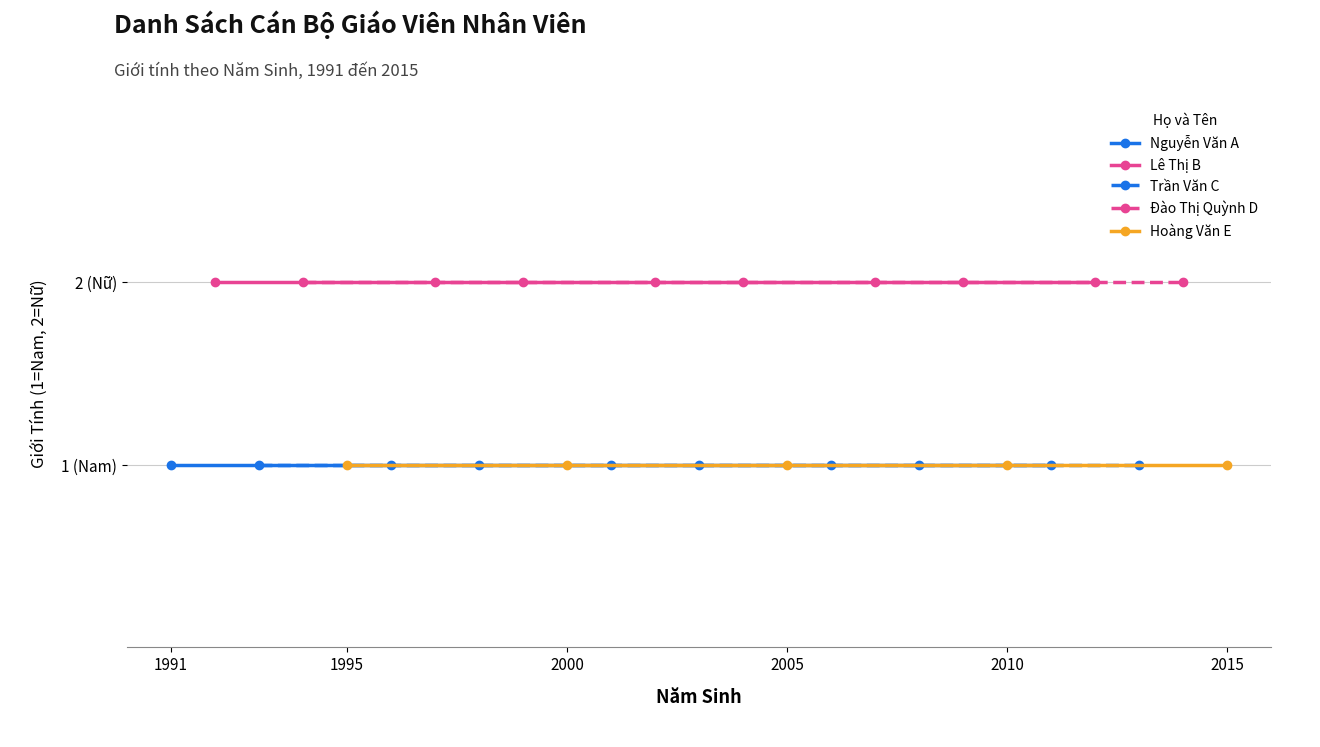

What is the average value of the Đào Thị Quỳnh D series?

2